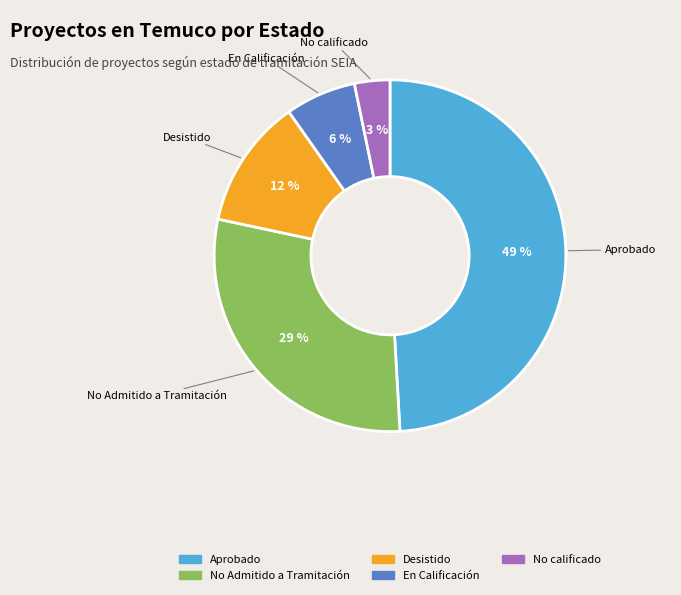

The Aprobado slice represents 40% of the pie. True or false?

False